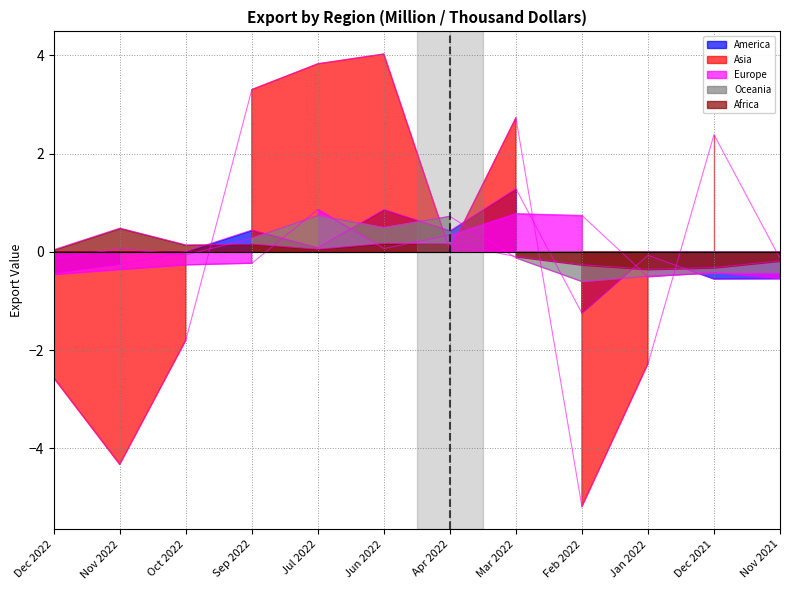

Which has a higher value, Feb 2022 or Nov 2021?

Nov 2021